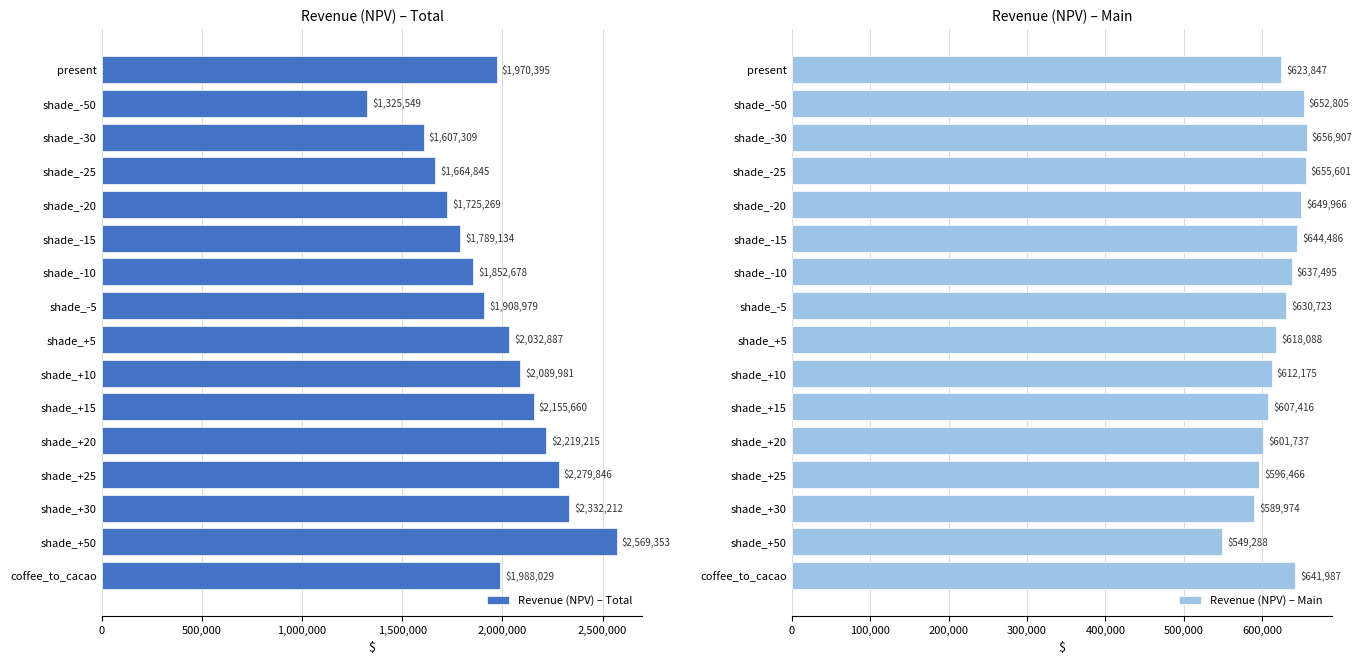

Read the Revenue (NPV) – Total value at shade_+25.

2279846.4